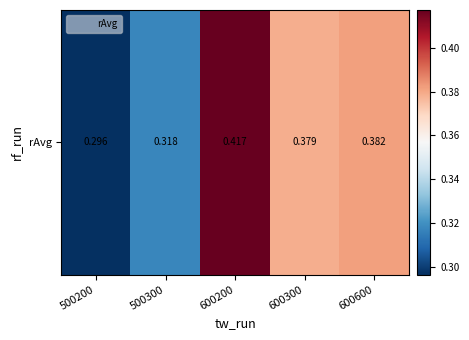

What is the sum of the values at 500300 and 600600?

0.7